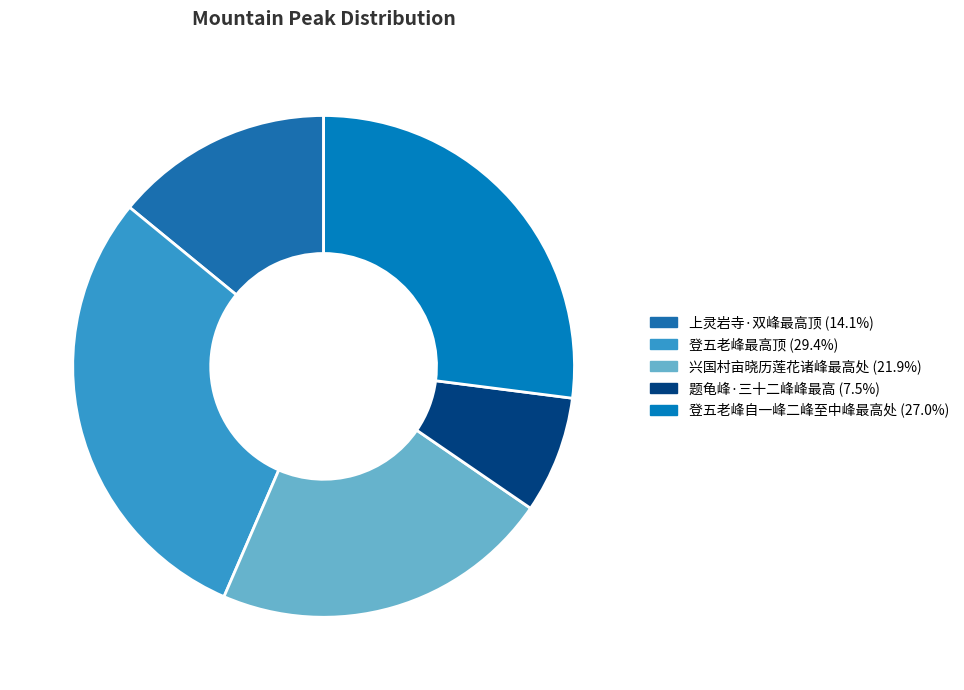

To the nearest percent, what is the average slice percentage?

20%